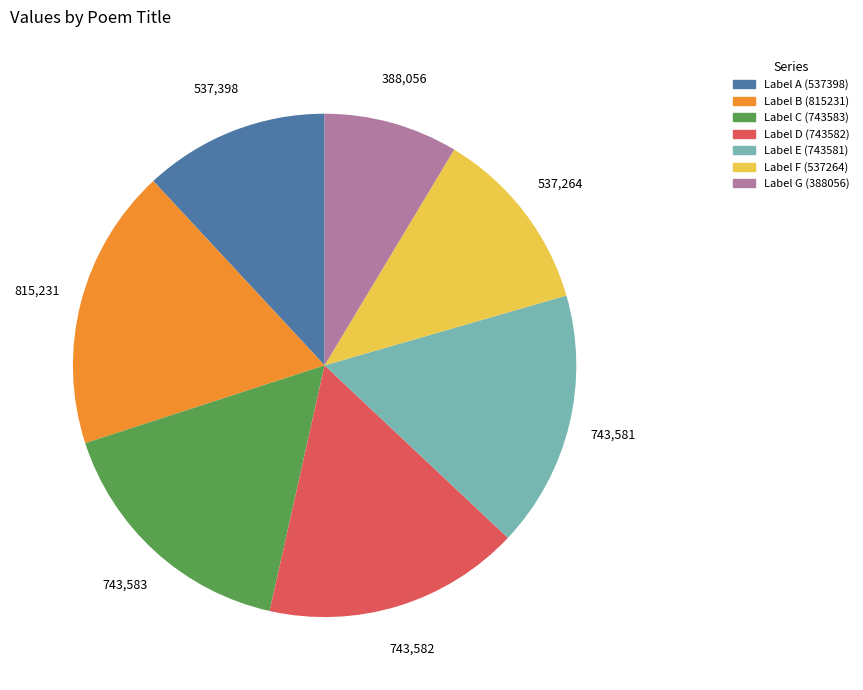

Is there any slice that represents more than half of the pie?

No